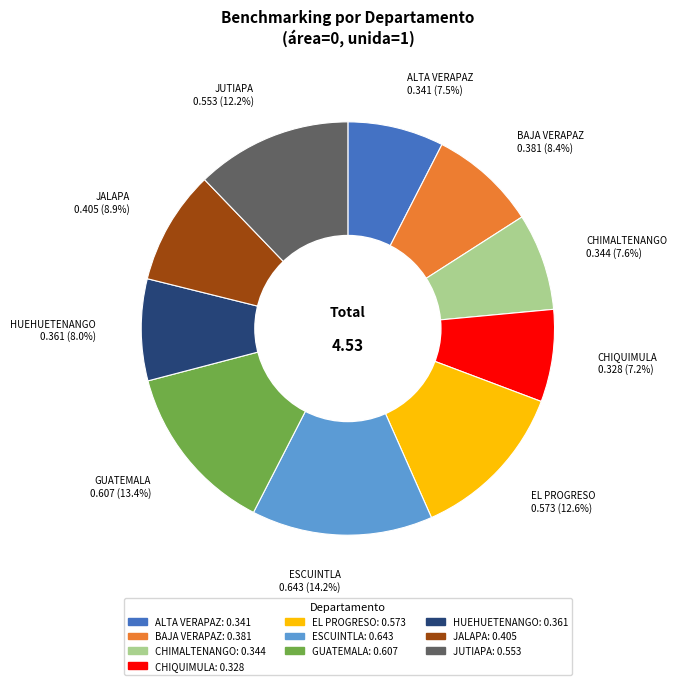

Which slice is the largest?

ESCUINTLA